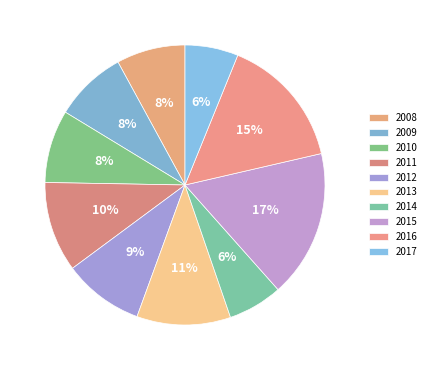

How many segments does this pie chart have?

10